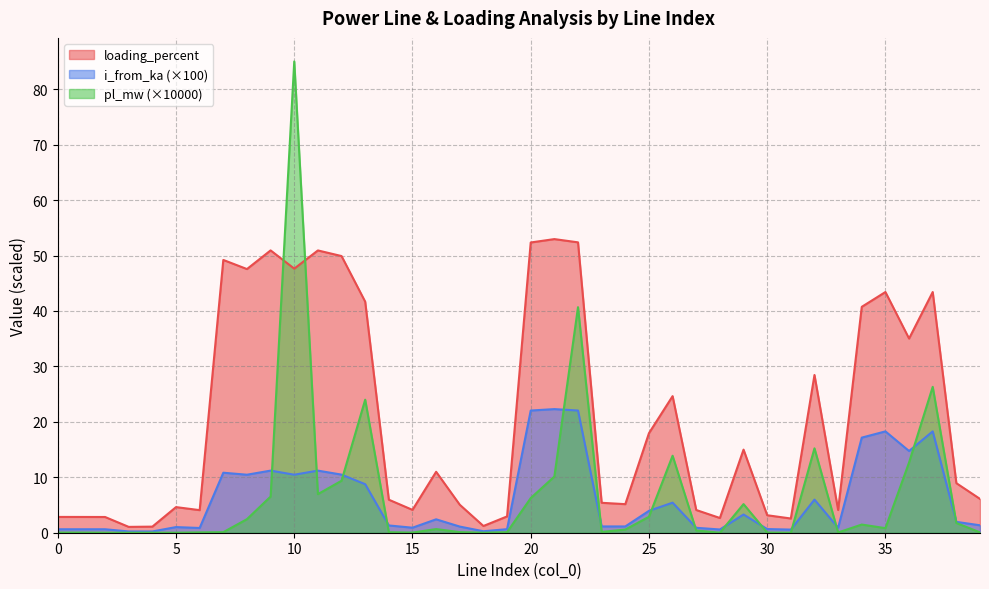

True or false: pl_mw has a value of 0.0 at 2.

False